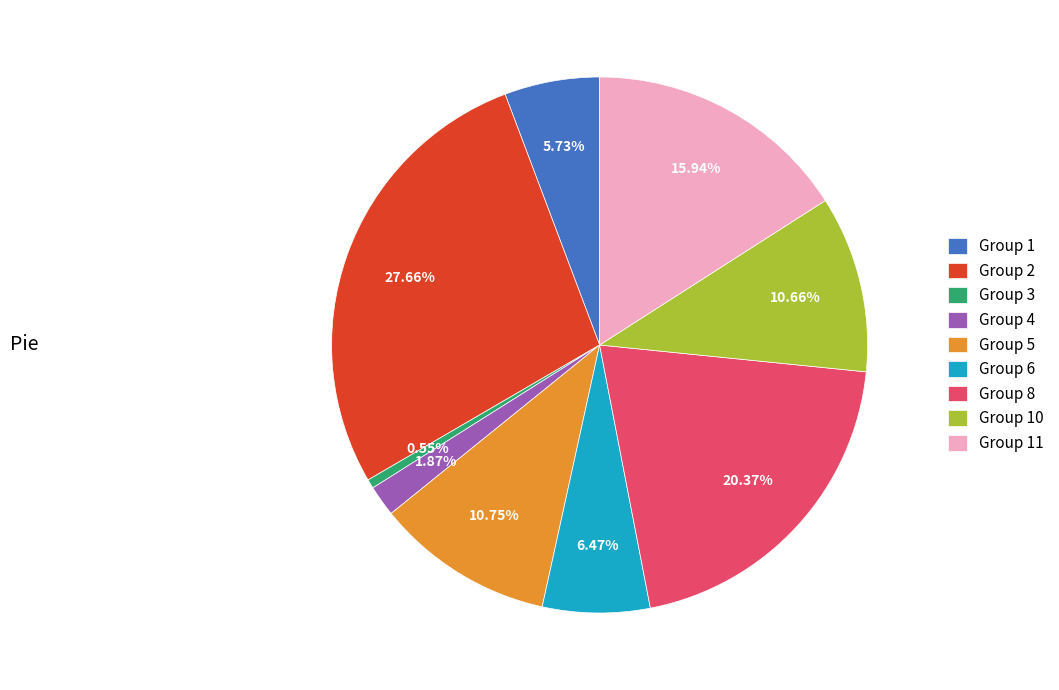

Does Group 3 represent more than half of the total?

No